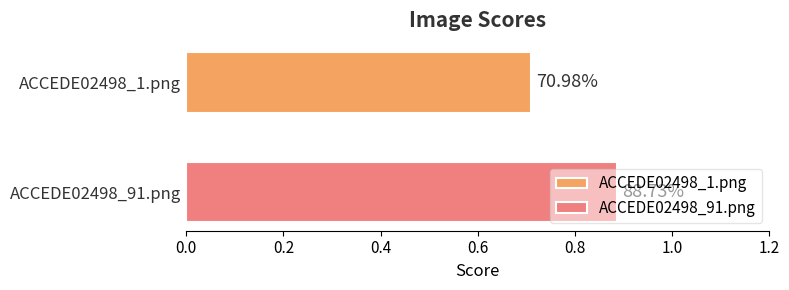

What is the label of the 2nd bar from the right?

ACCEDE02498_1.png